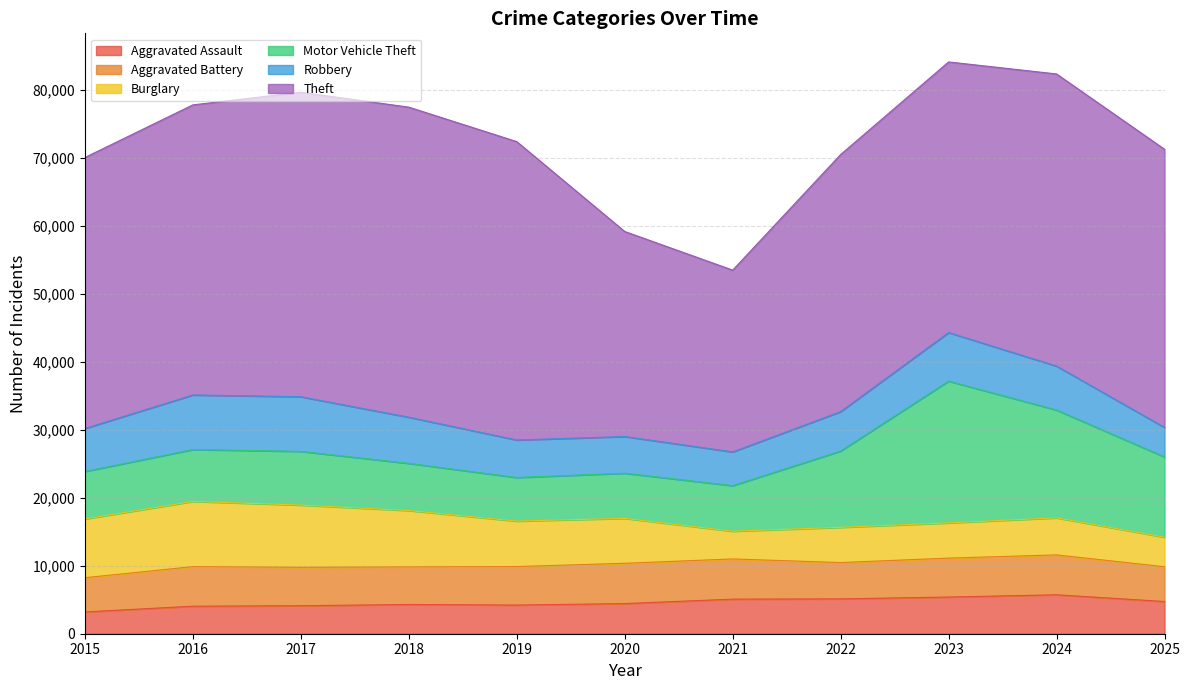

Reading right to left, list all the values displayed in this chart.

Aggravated Assault: 2025=4739	2024=5729	2023=5398	2022=5125	2021=5089	2020=4432	2019=4216	2018=4303	2017=4119	2016=4048	2015=3205
Aggravated Battery: 2025=5115	2024=5865	2023=5723	2022=5341	2021=5909	2020=5927	2019=5661	2018=5524	2017=5656	2016=5820	2015=5034
Burglary: 2025=4344	2024=5450	2023=5185	2022=5180	2021=4079	2020=6609	2019=6690	2018=8292	2017=9150	2016=9589	2015=8646
Motor Vehicle Theft: 2025=11804	2024=15861	2023=20852	2022=11225	2021=6705	2020=6638	2019=6410	2018=6939	2017=7896	2016=7636	2015=6979
Robbery: 2025=4338	2024=6460	2023=7143	2022=5793	2021=4960	2020=5397	2019=5519	2018=6787	2017=8036	2016=8026	2015=6322
Theft: 2025=40921	2024=42973	2023=39805	2022=37820	2021=26741	2020=30162	2019=43889	2018=45609	2017=44788	2016=42669	2015=39864